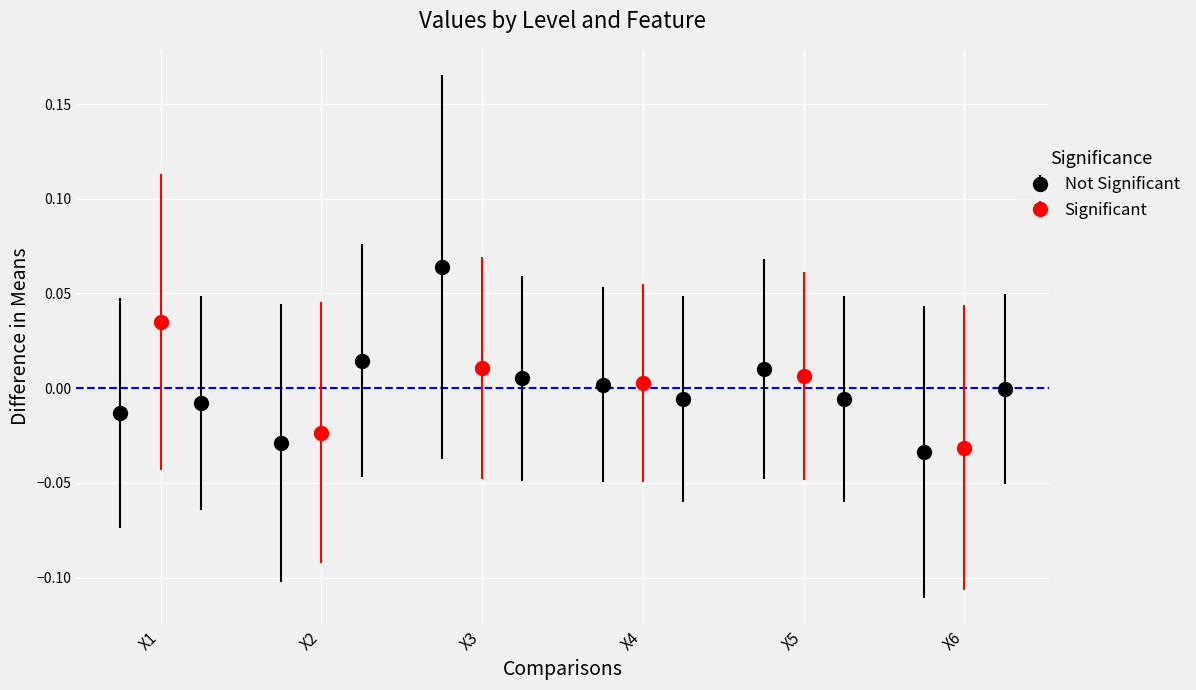

True or false: level 1 has a value of -0.0 at X4.

False